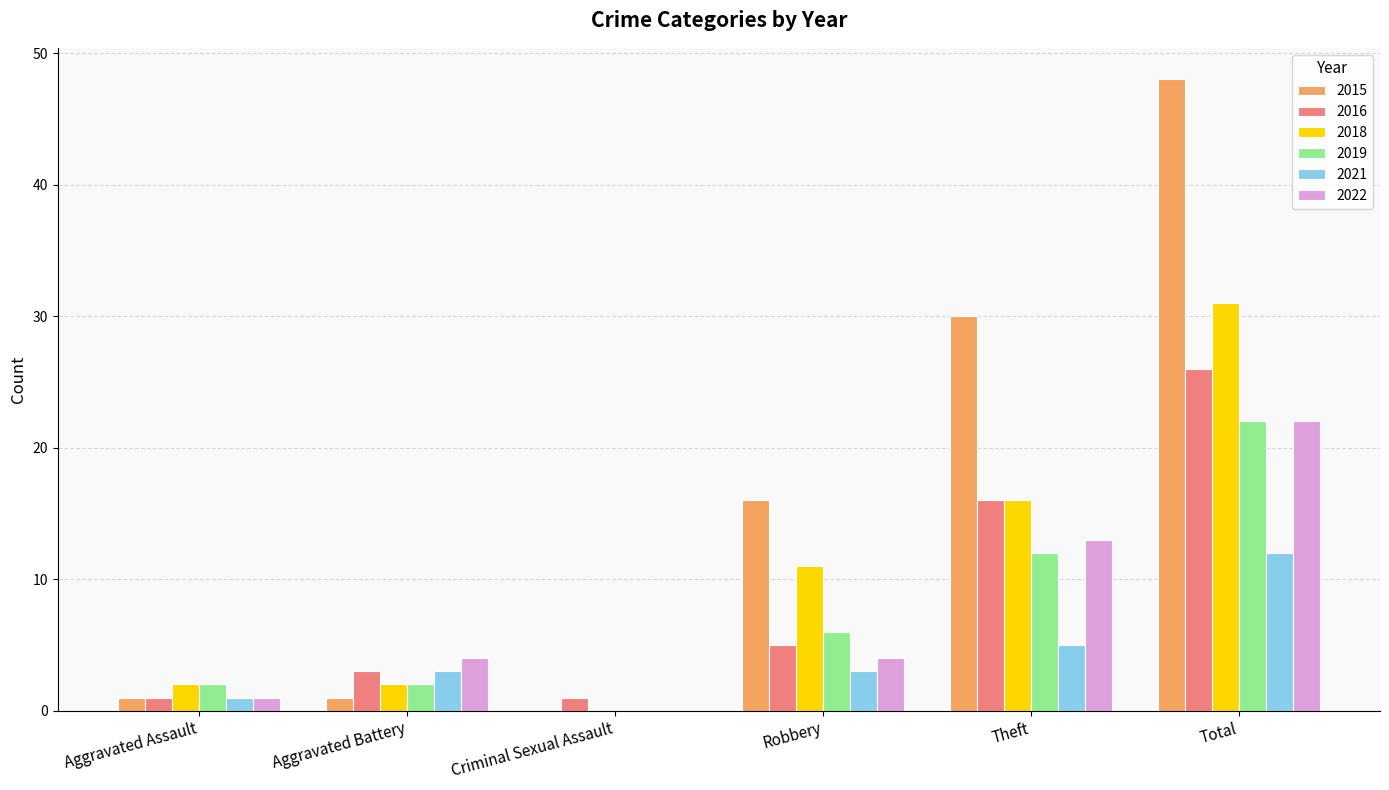

The value of 2019 at Aggravated Battery is 2. True or false?

True